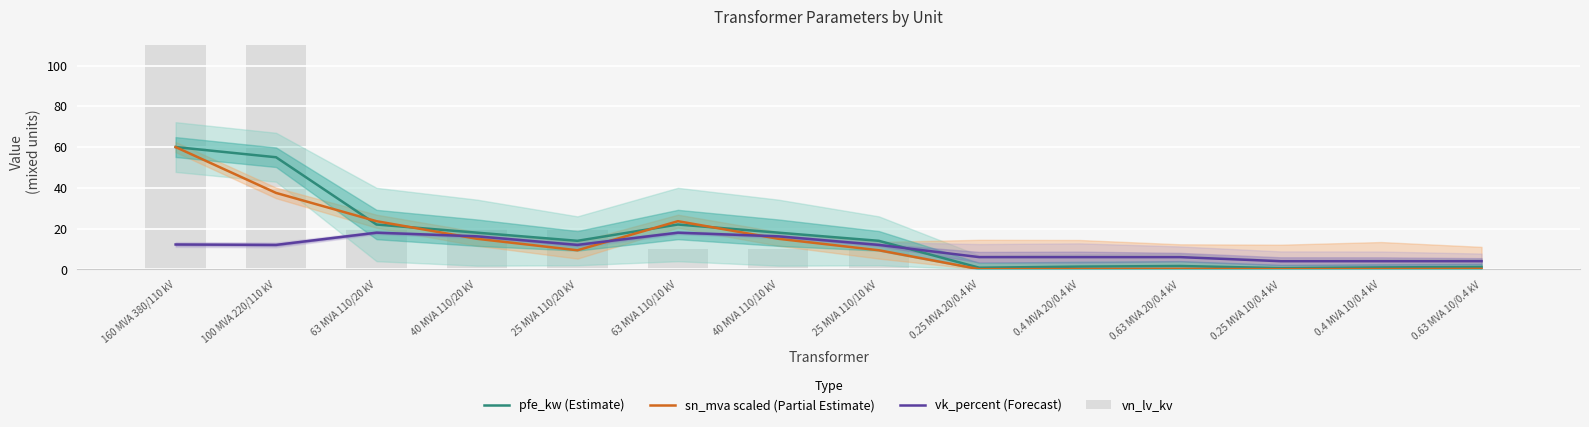

What is the label of the 2nd bar from the right?

0.4 MVA 10/0.4 kV